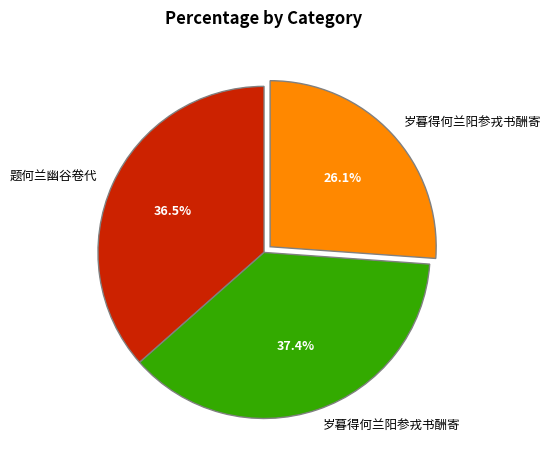

Is there any slice that represents more than half of the pie?

No